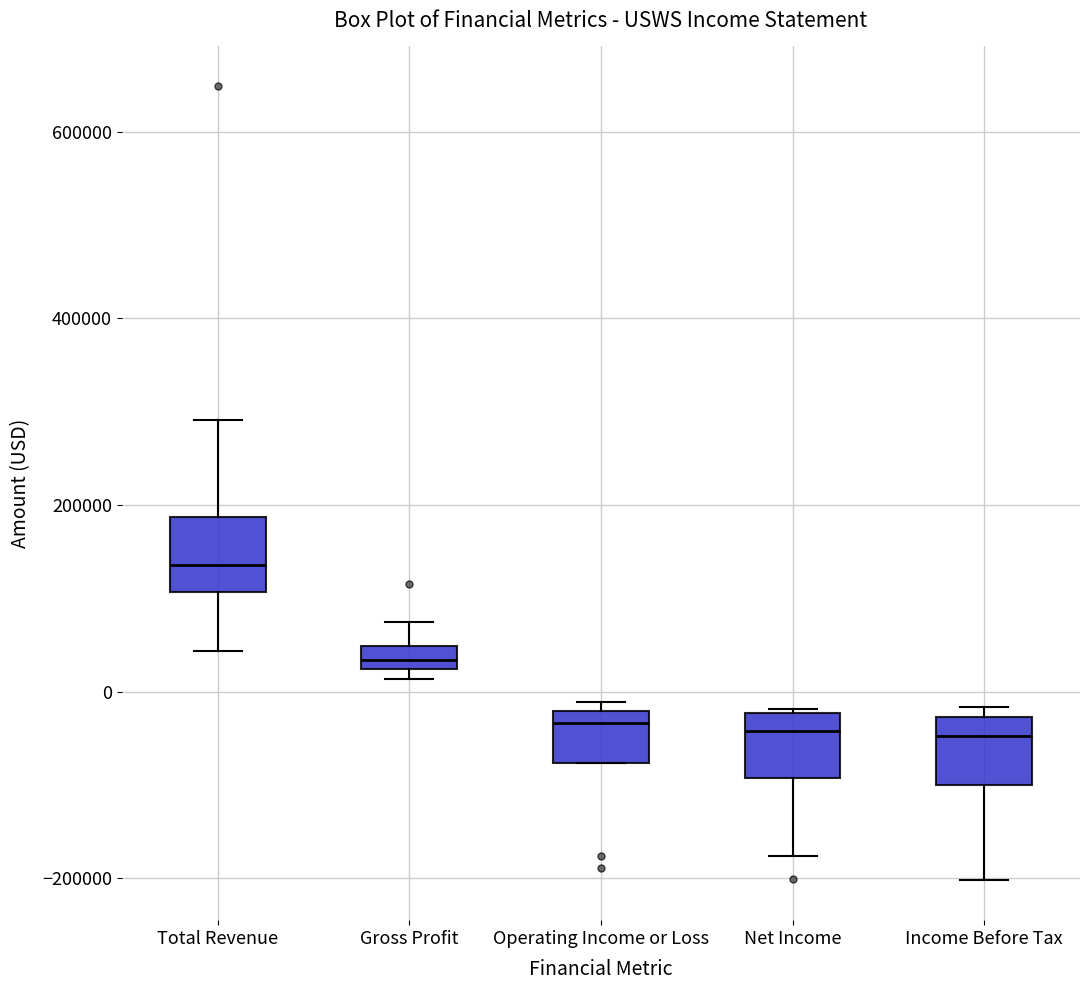

Where is the upper edge of the box for Operating Income or Loss on the y-axis? The values are not printed on the chart, so give them approximately, as read against the axis.

-20000